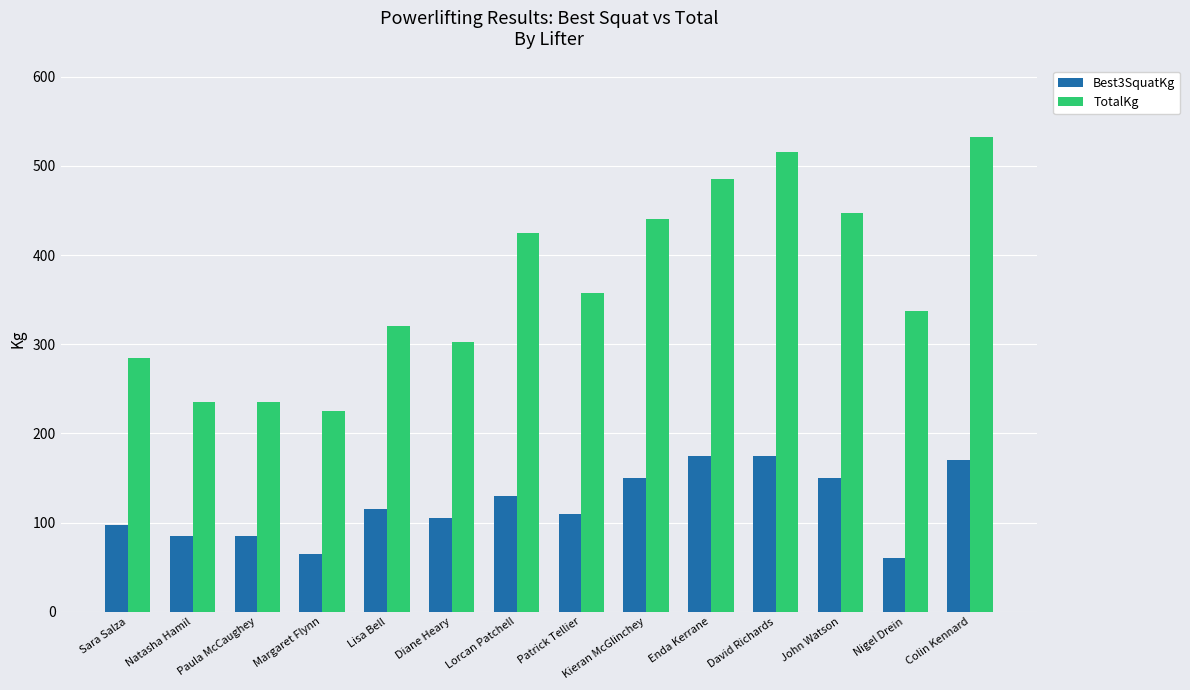

The value of Best3SquatKg at Patrick Tellier is 110.0. True or false?

True